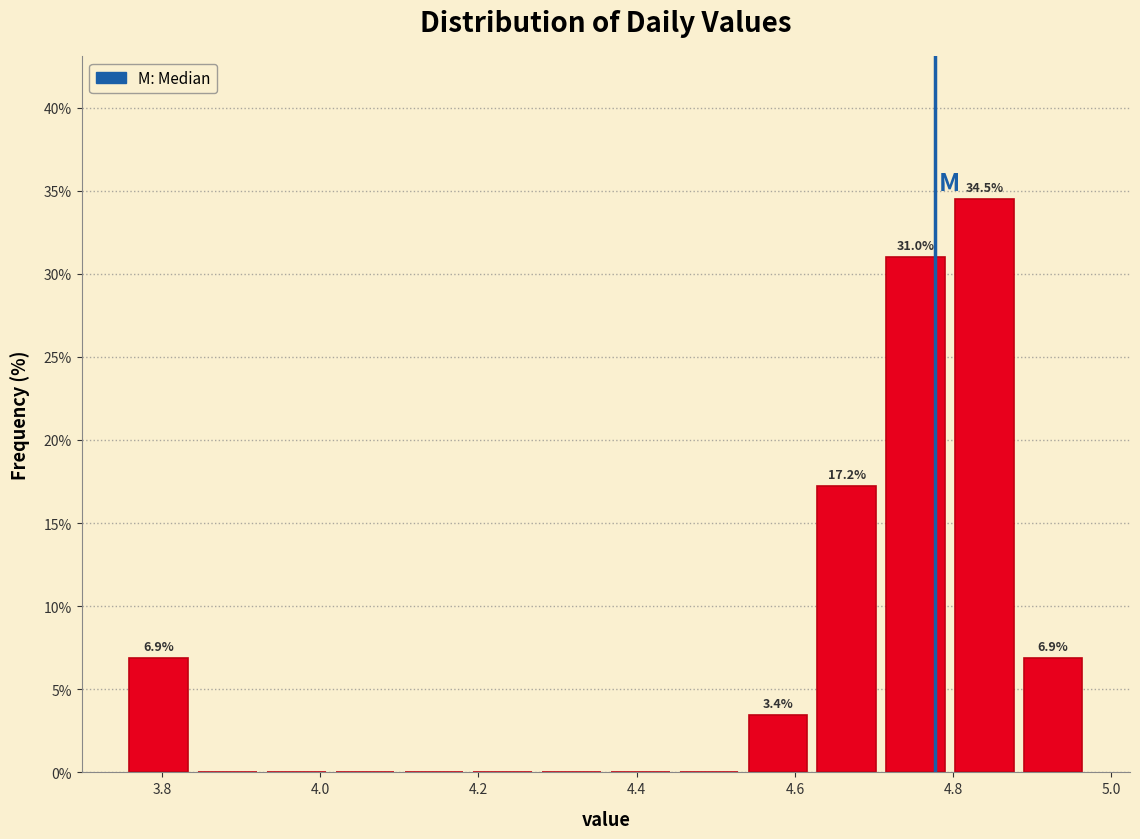

Over which range of the x-axis is the bar tallest?

4.80 to 4.88